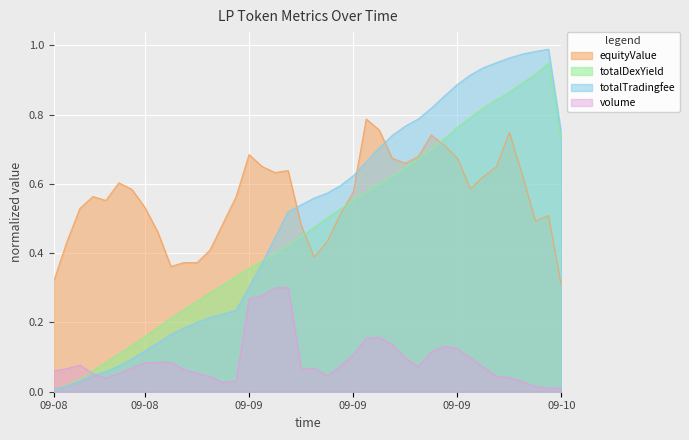

What is the sum of all totalTradingfee values?

20.0